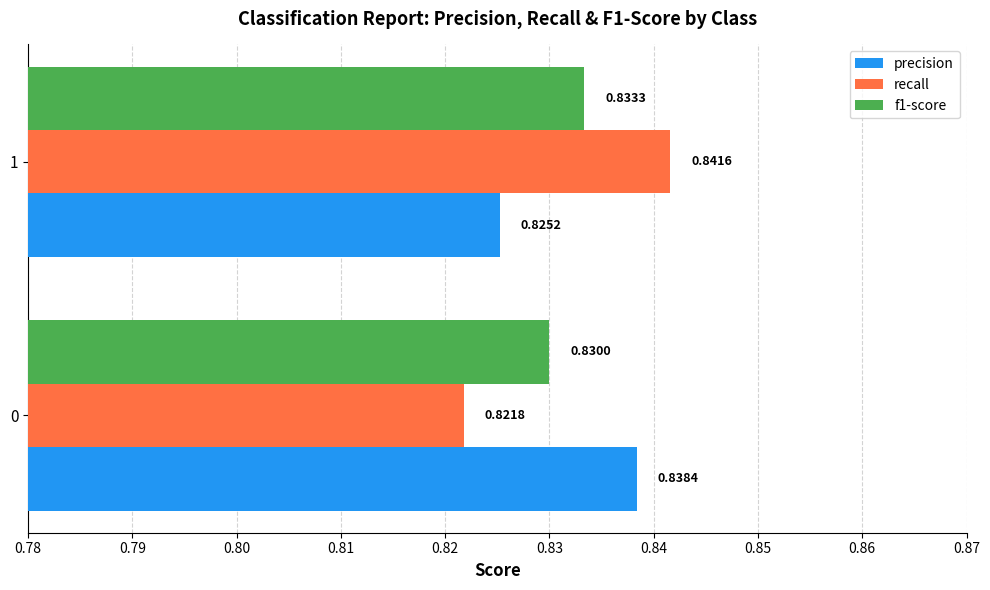

What is the sum of all precision values?

1.7